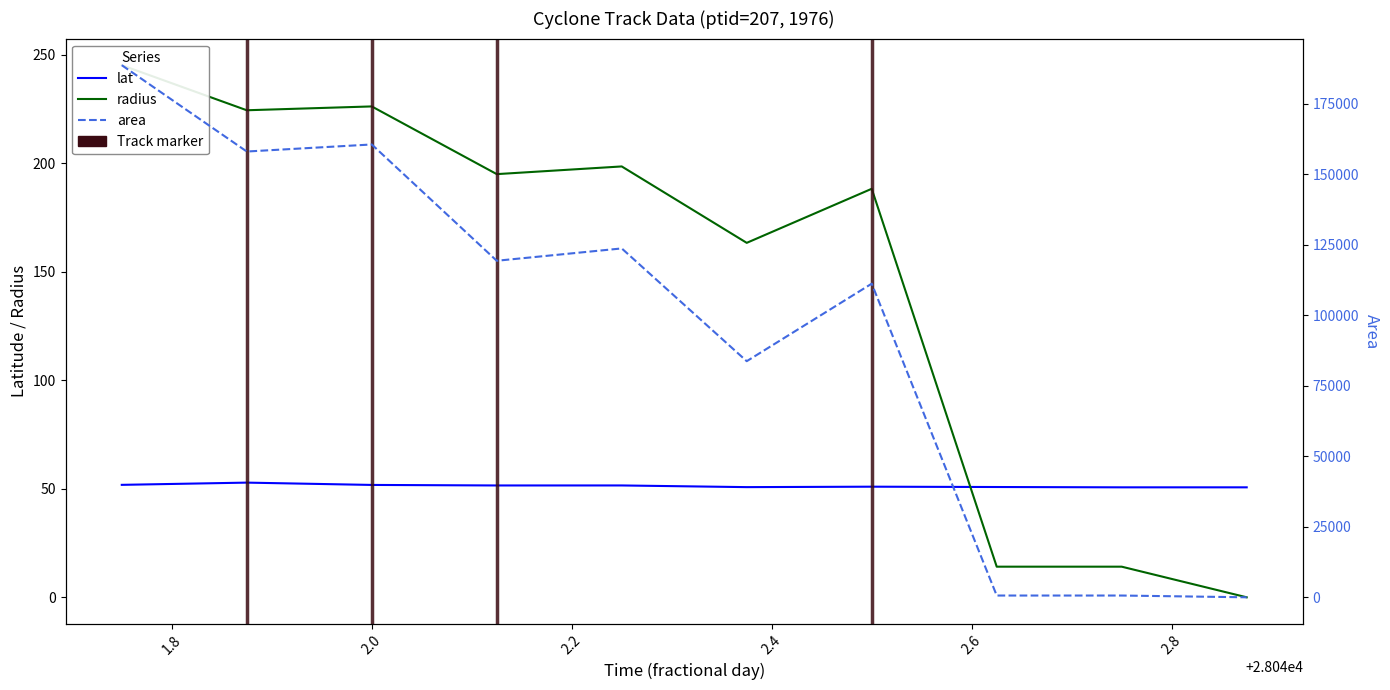

What is the label of the 2nd point from the left?

1.8